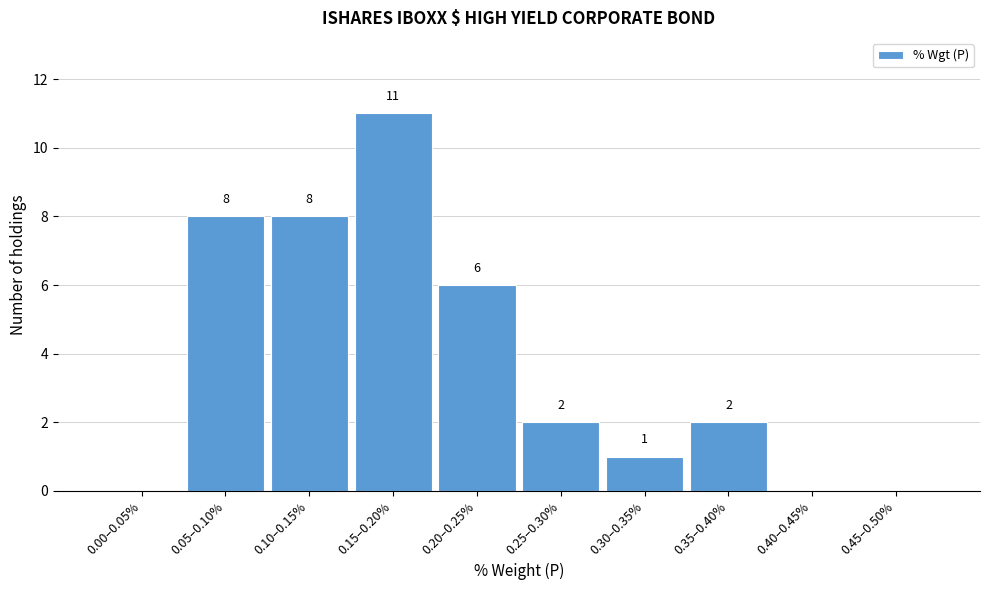

Reading right to left, what are all the values shown in this chart?

0.45–0.50%=0	0.40–0.45%=0	0.35–0.40%=2	0.30–0.35%=1	0.25–0.30%=2	0.20–0.25%=6	0.15–0.20%=11	0.10–0.15%=8	0.05–0.10%=8	0.00–0.05%=0